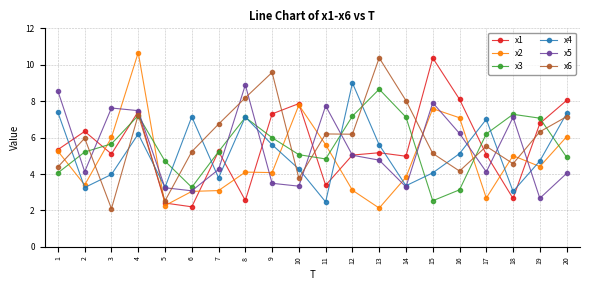

Between 5 and 13, which series saw the biggest shift?

x6